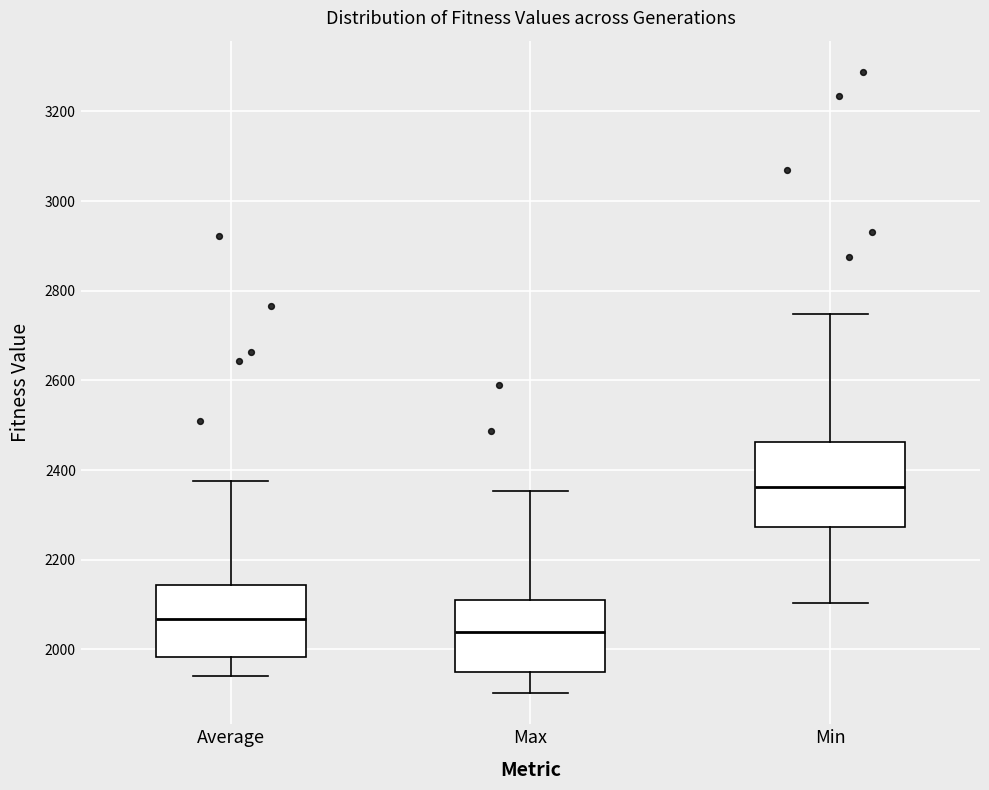

Reading left to right, read every box against the y-axis: the position of its median line, the range the box covers, and the ends of its whiskers. The values are not printed on the chart, so give them approximately, as read against the axis.

Average: median 2060, box 1980 to 2140, whiskers 1940 to 2380
Max: median 2040, box 1940 to 2120, whiskers 1900 to 2360
Min: median 2360, box 2280 to 2460, whiskers 2100 to 2740